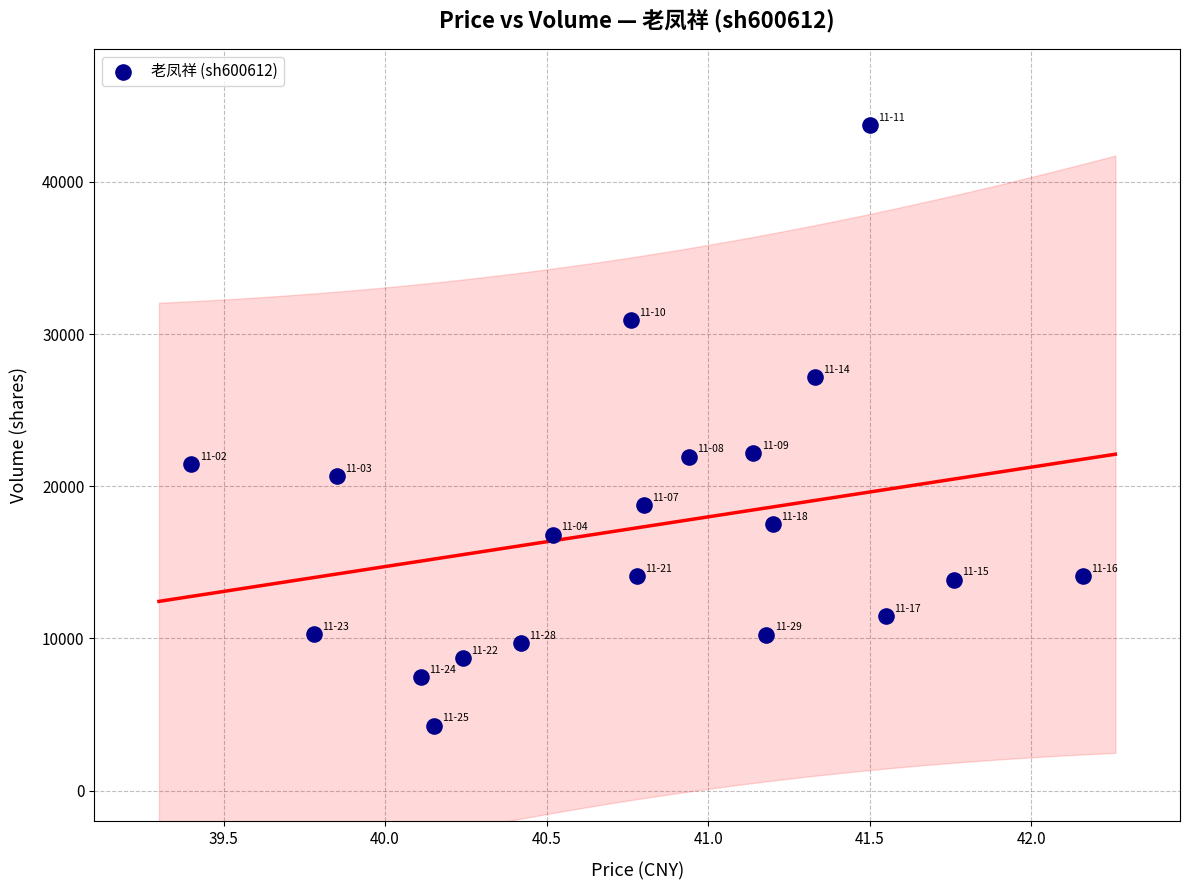

What is the range of Y values (max minus min)?

39422